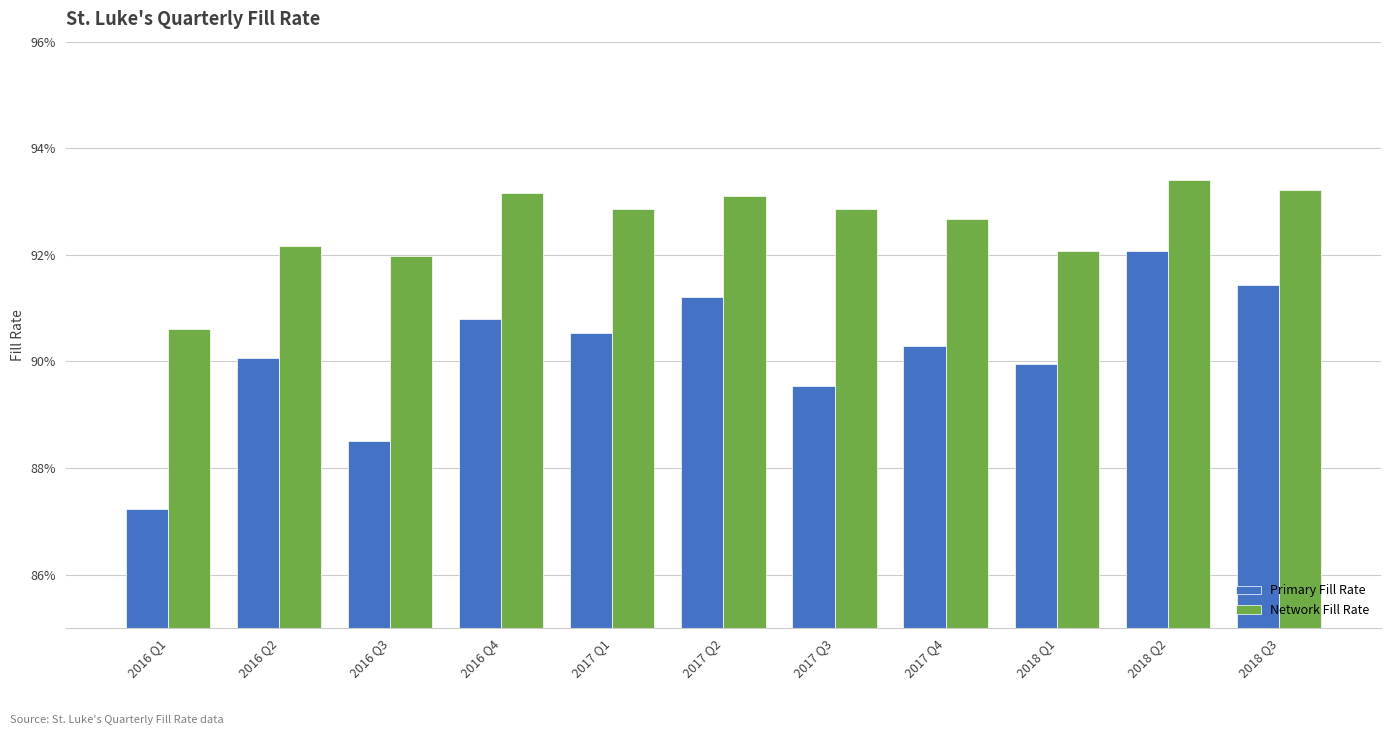

How many Primary Fill Rate values are between 0 and 1?

11